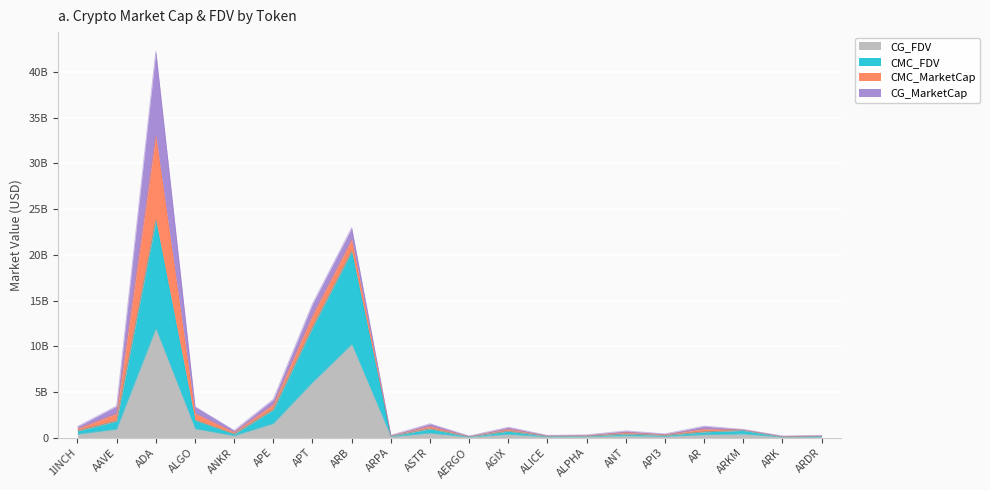

What are all the series names shown in the legend?

CG_FDV, CMC_FDV, CMC_MarketCap, CG_MarketCap